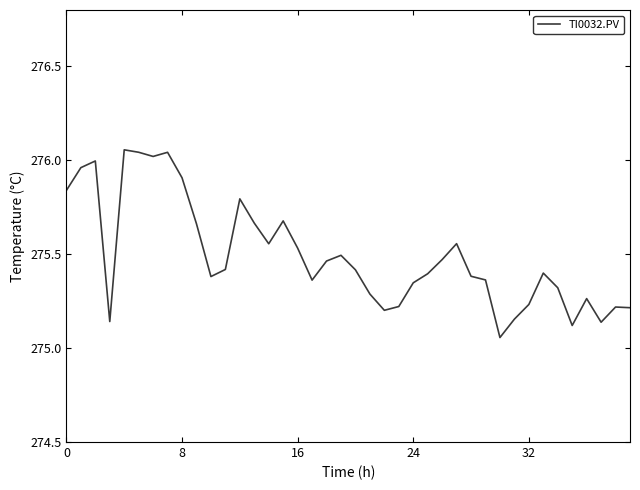

How many lines are shown in the chart?

1